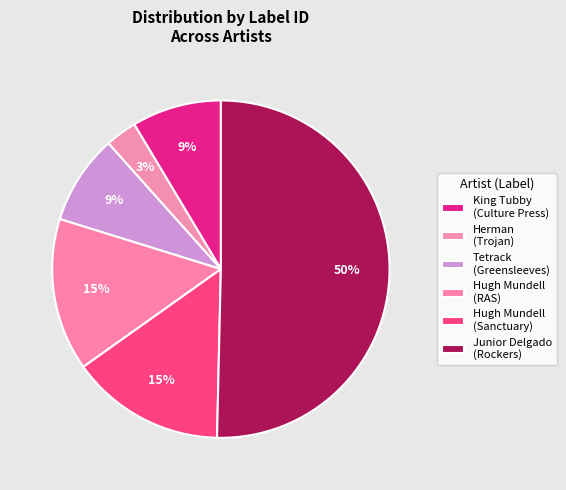

How many segments does this pie chart have?

6